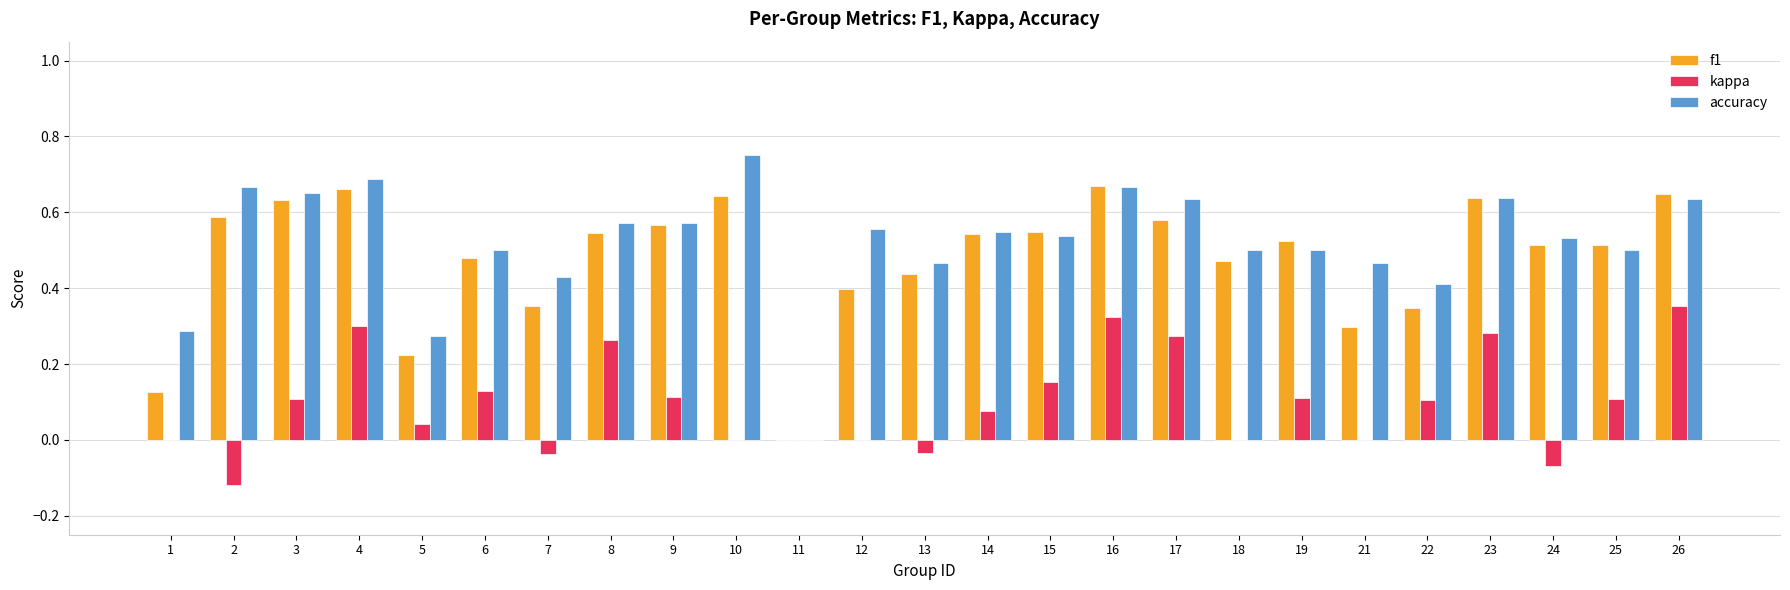

Between 9 and 17, which series saw the biggest shift?

kappa